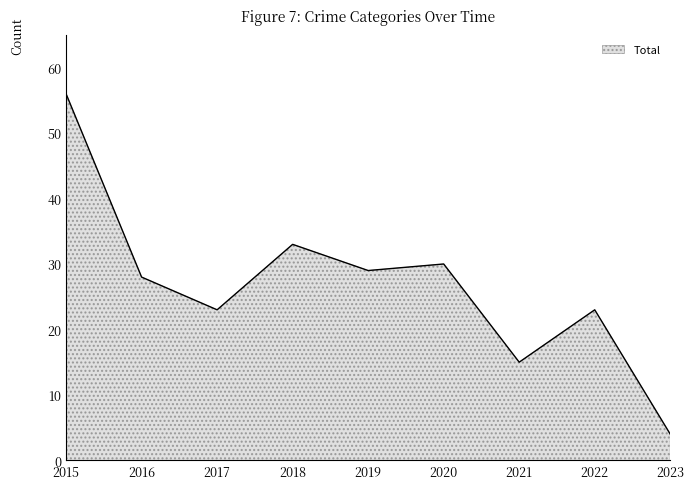

What is the difference between the values at 2017 and 2015?

33